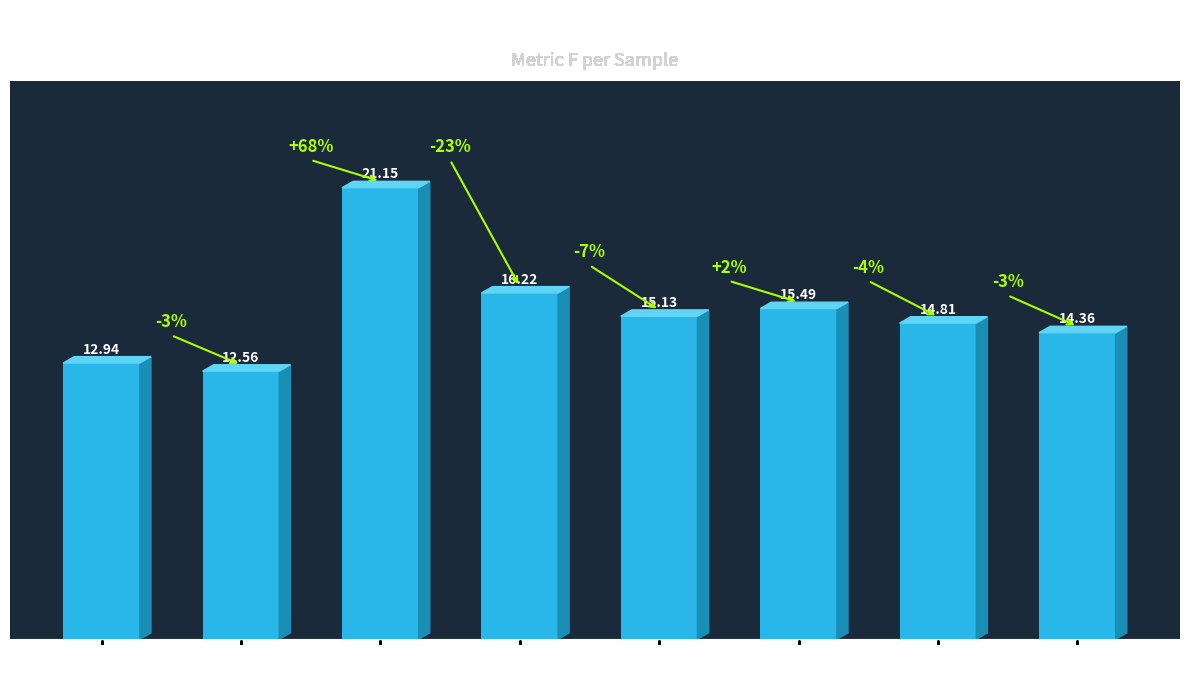

Approximately how many times larger is the value at KHb 25 compared to Hb 25?

1.1